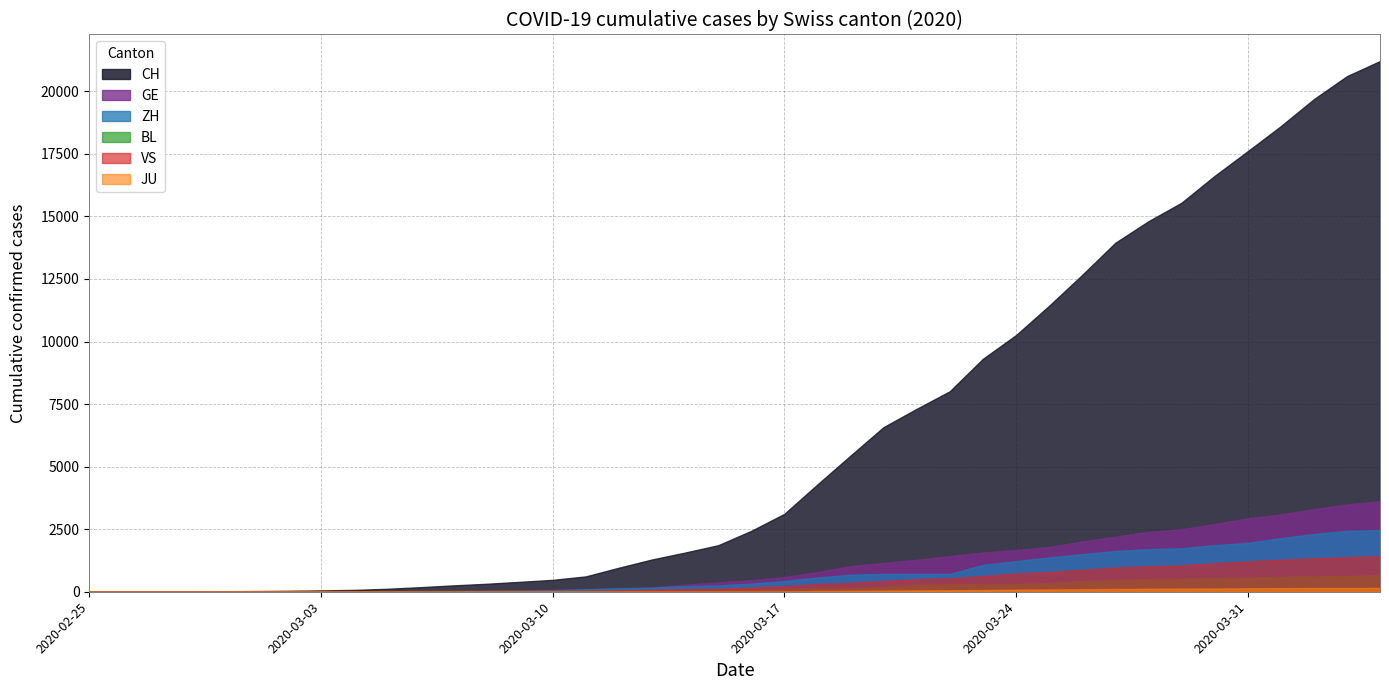

At which label is BL closest to 328?

2020-03-25